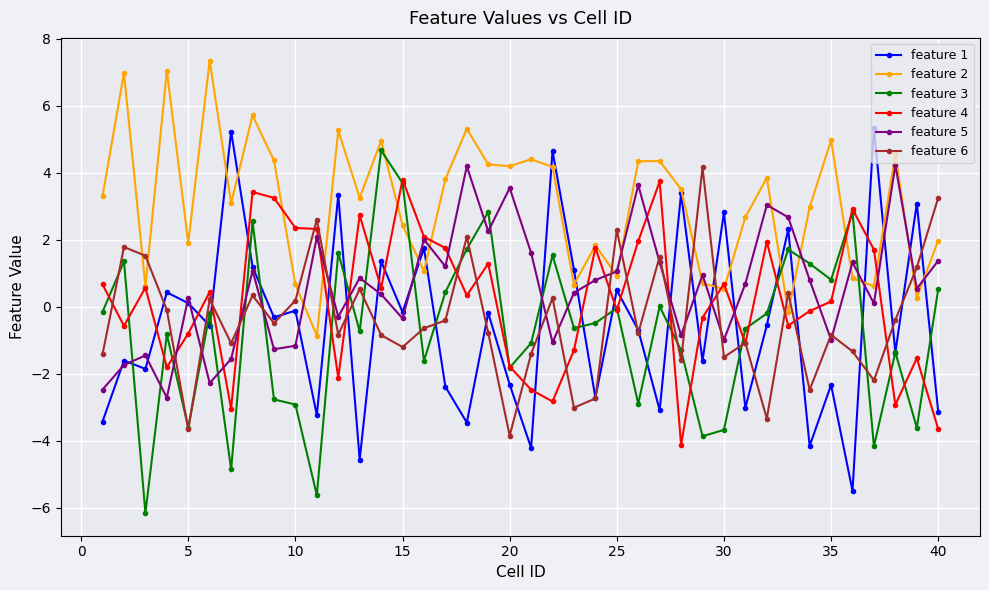

What is the maximum value shown in the chart?

7.3